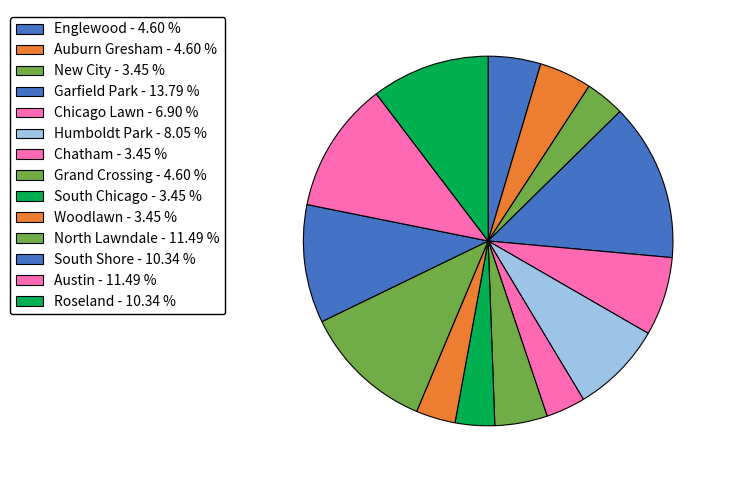

To the nearest percent, what is the difference between the North Lawndale and Woodlawn slice percentages?

8%